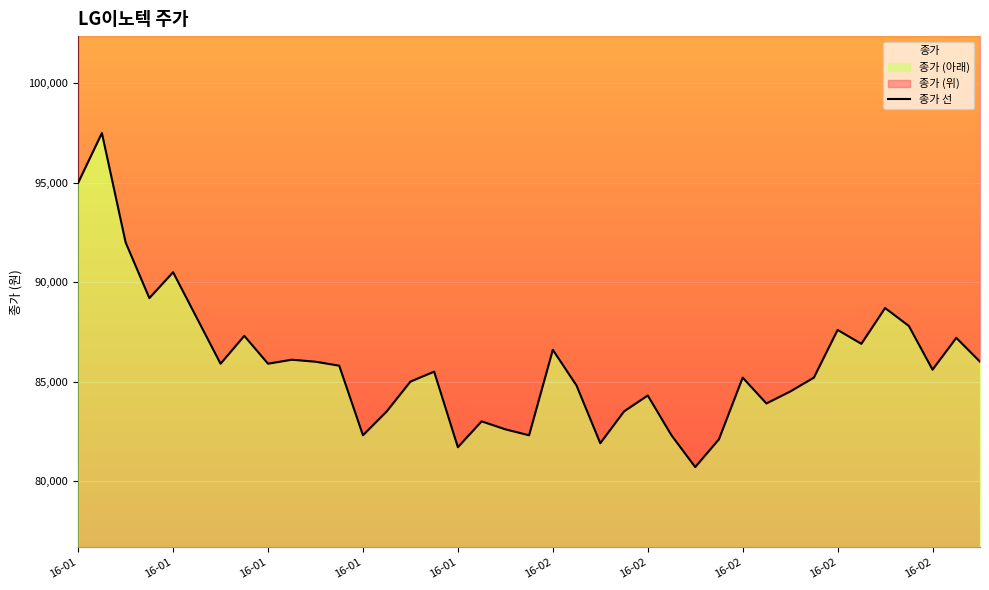

What is the maximum value shown in the chart?

97500